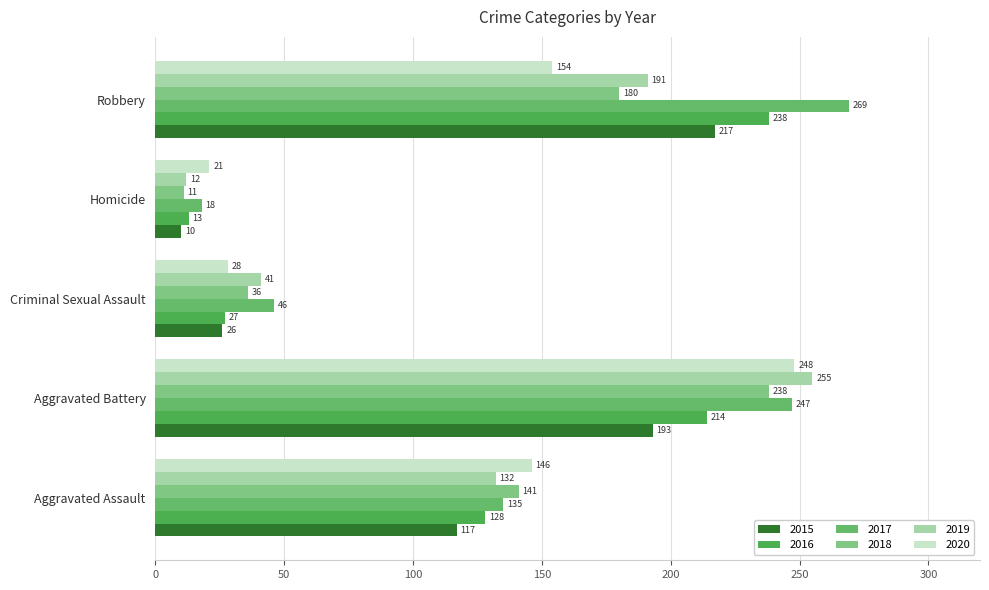

Where is 2017 nearest to the value 143?

Aggravated Assault